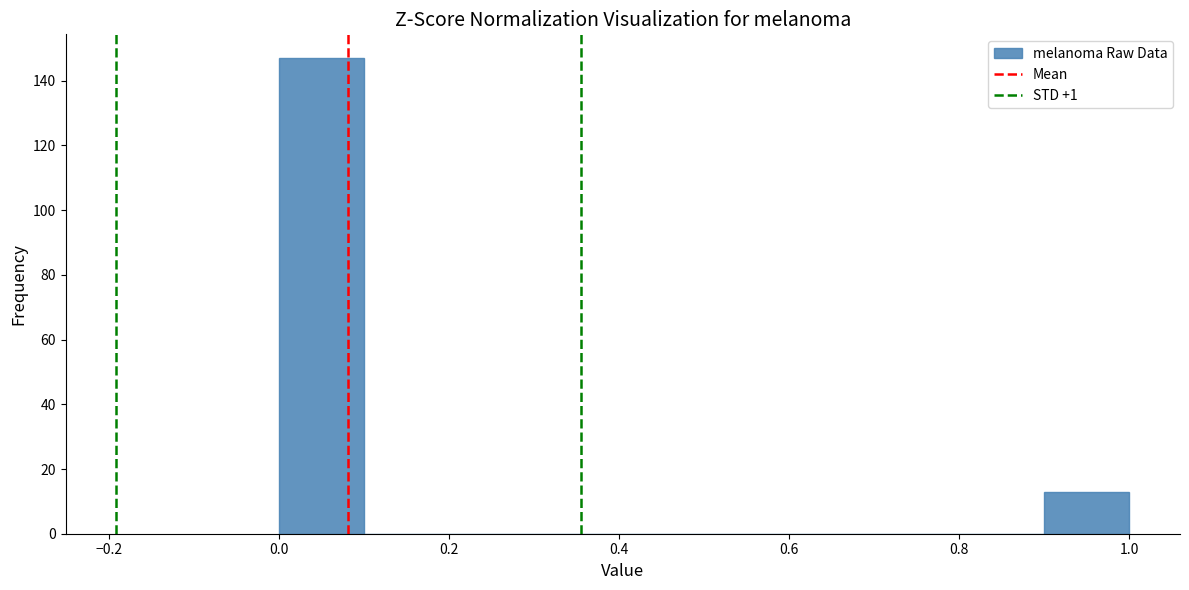

How tall is the bar that spans 0.0 to 0.1 on the x-axis? The values are not printed on the chart, so give them approximately, as read against the axis.

148